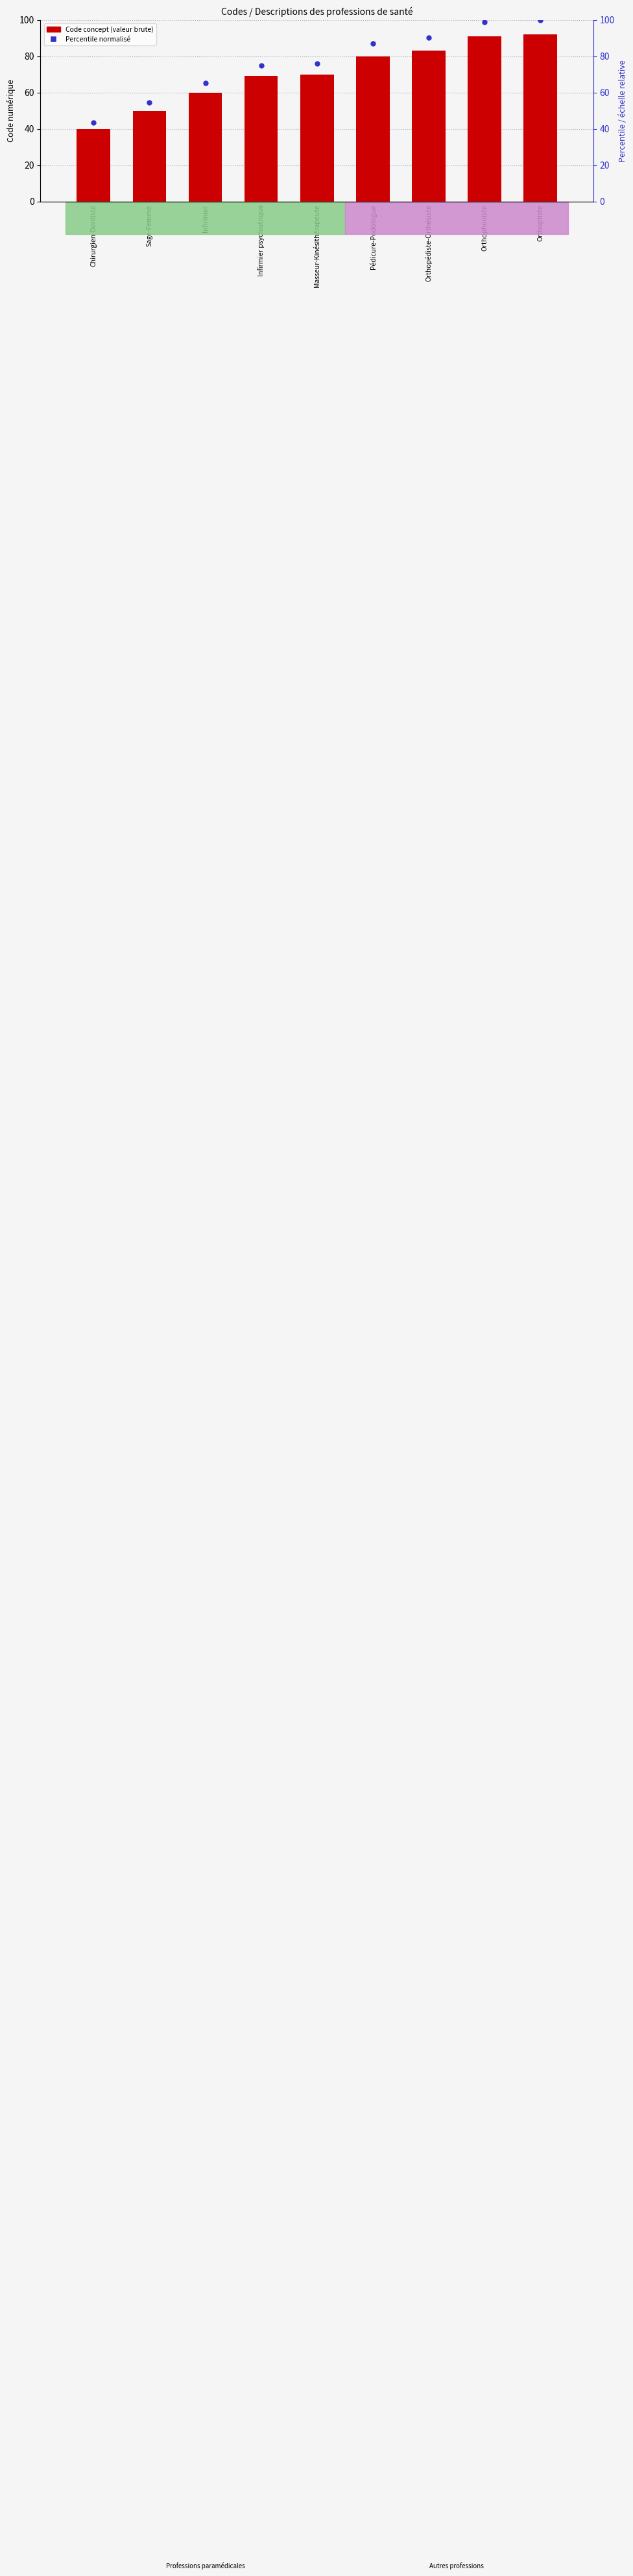

Which series has the largest total across all categories?

Percentile (normalisé)